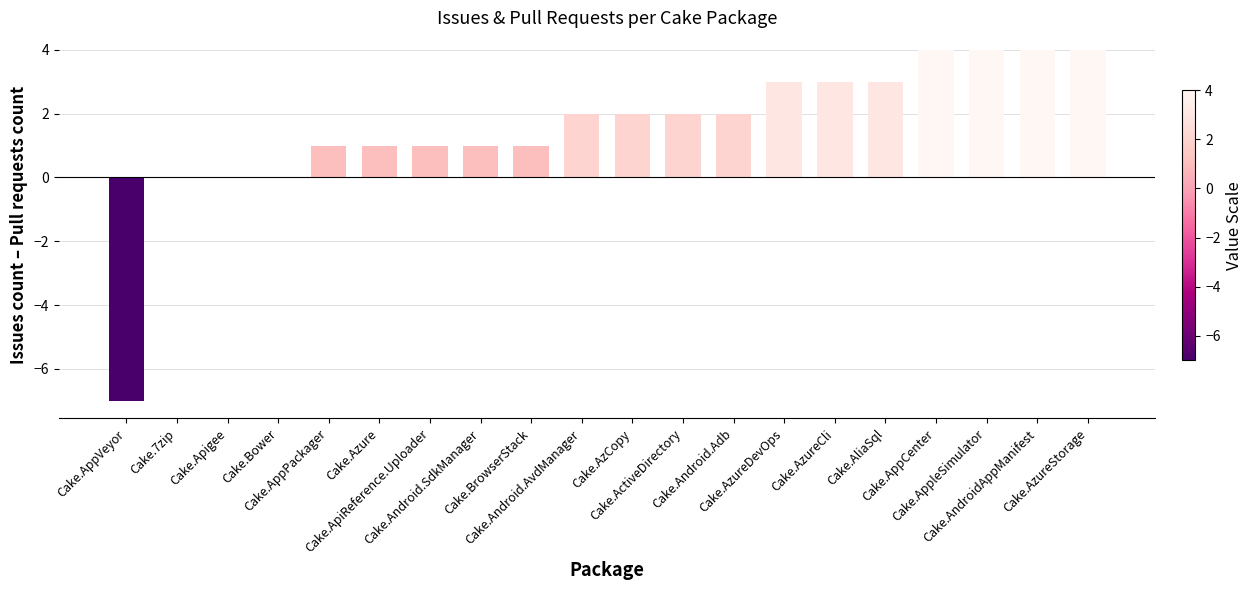

Reading left to right, extract all data points from this chart.

-7	0	0	0	1	1	1	1	1	2	2	2	2	3	3	3	4	4	4	4